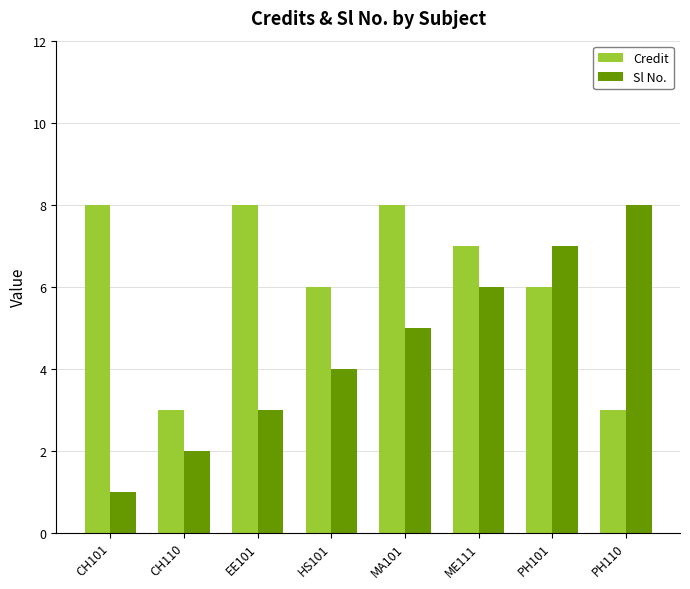

Read the Sl No. value at PH101.

7